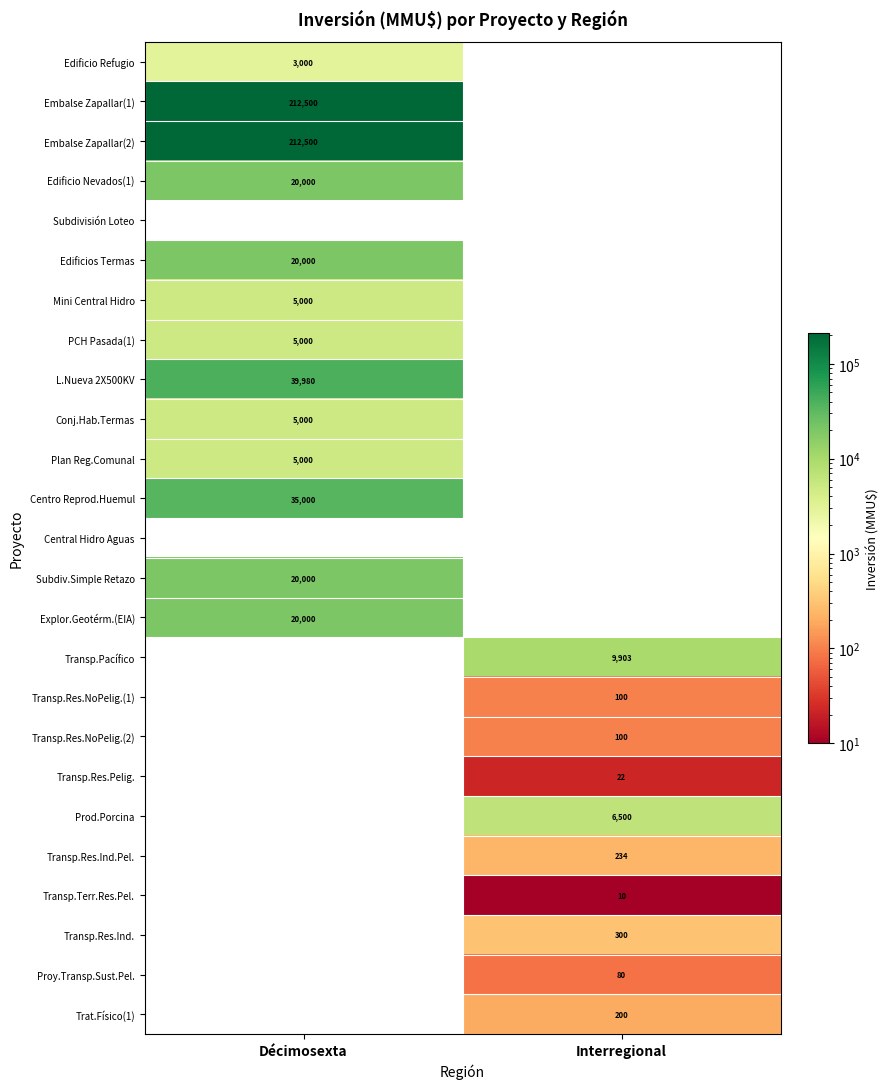

True or false: Transp.Res.NoPelig.(1) has a value of 100 at Interregional.

True